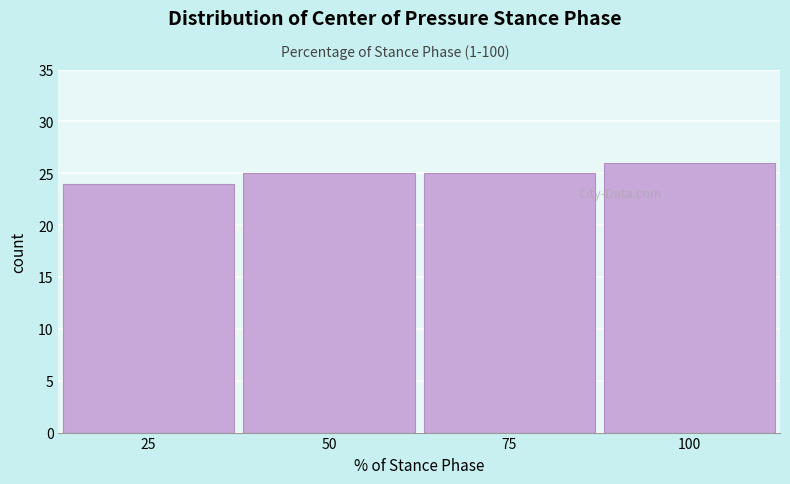

Reading left to right, list all the values displayed in this chart.

25=24	50=25	75=25	100=26